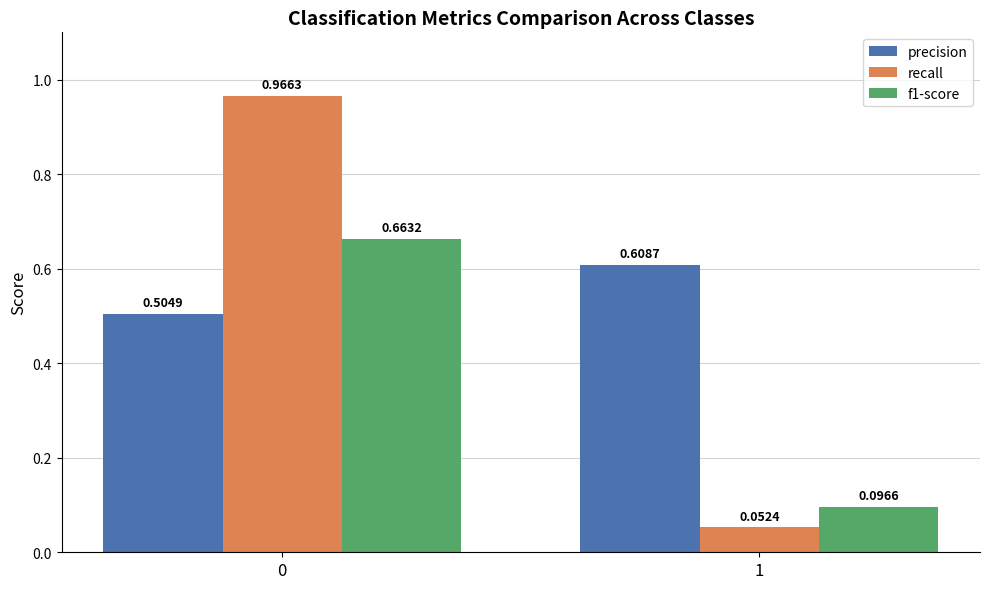

What is the total value across all series at 0?

2.1